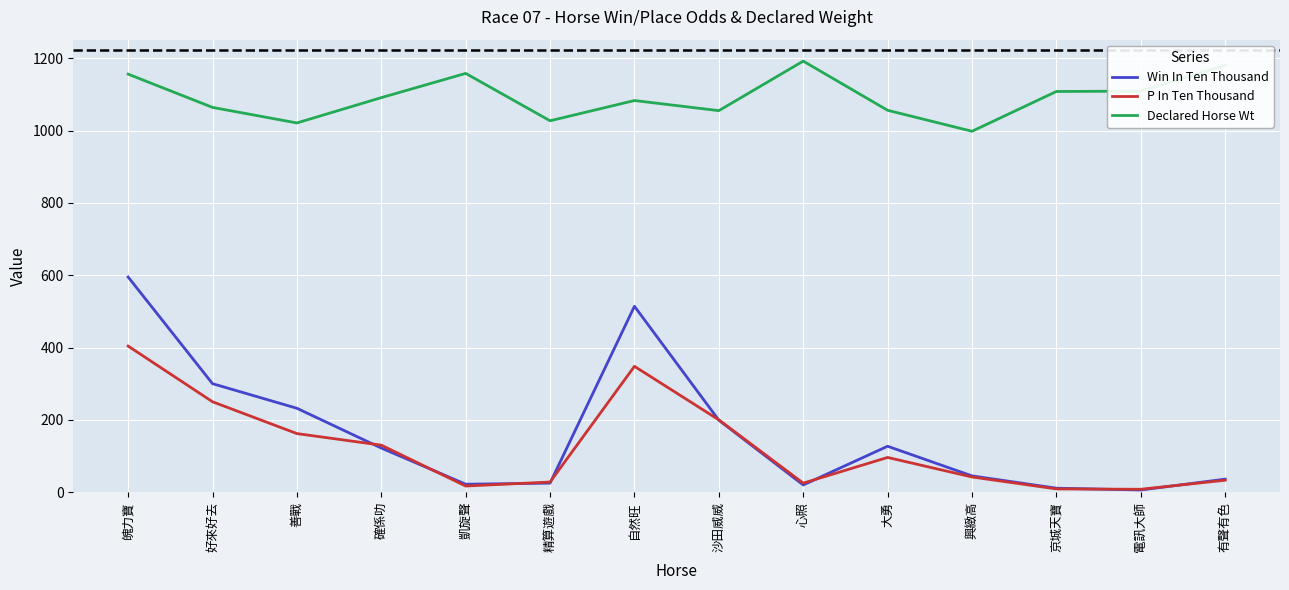

What is the greatest value displayed?

1192